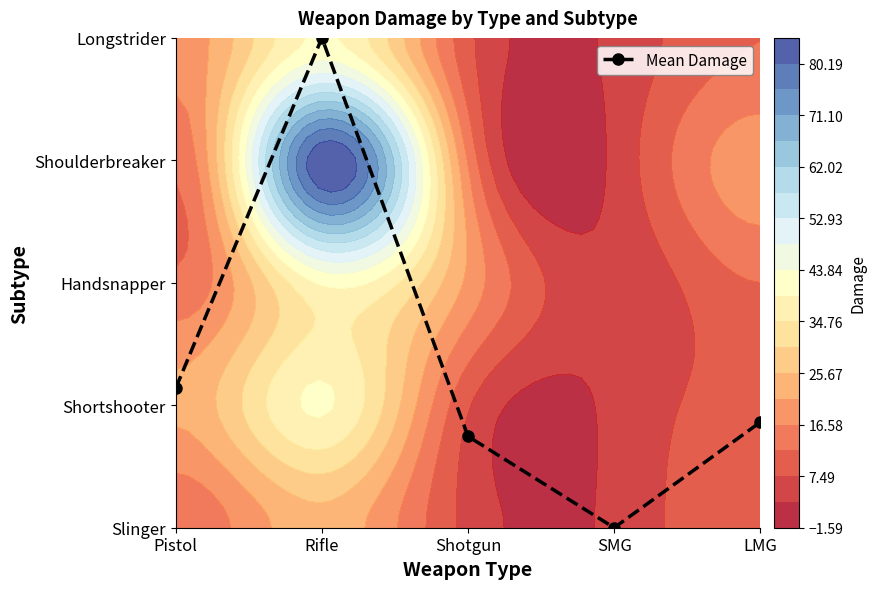

How many series are shown in this chart?

1